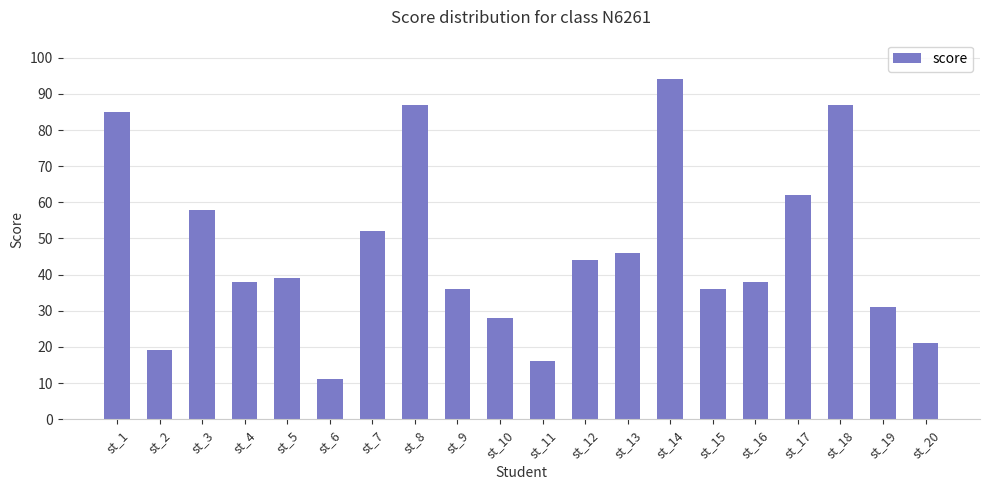

Which category has the highest value across all series?

st_14